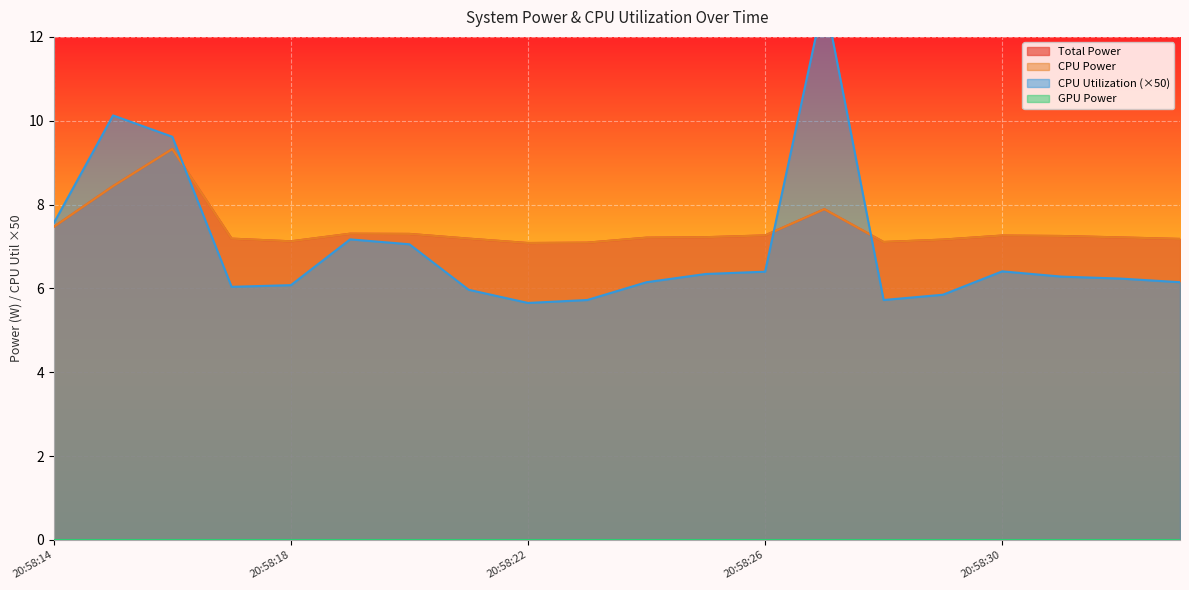

List the labels in order of CPU Utilization value, largest first.

20:58:27, 20:58:15, 20:58:16, 20:58:14, 20:58:19, 20:58:20, 20:58:30, 20:58:26, 20:58:25, 20:58:31, 20:58:32, 20:58:24, 20:58:33, 20:58:18, 20:58:17, 20:58:21, 20:58:29, 20:58:23, 20:58:28, 20:58:22